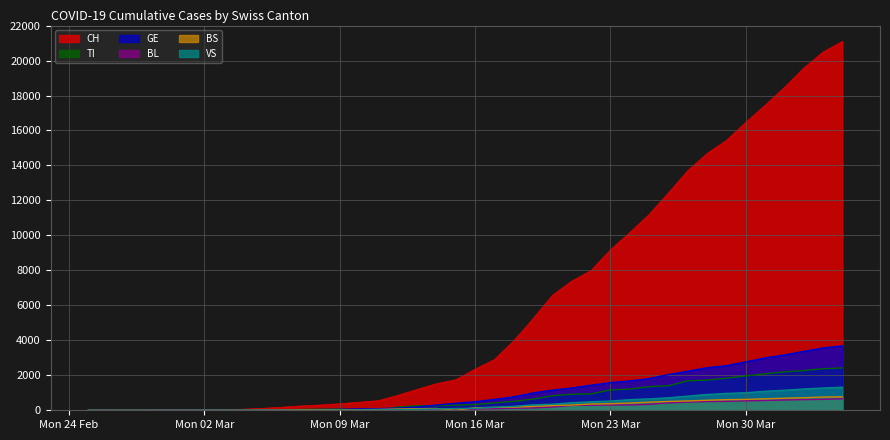

What are all the series names shown in the legend?

CH, TI, GE, BL, BS, VS